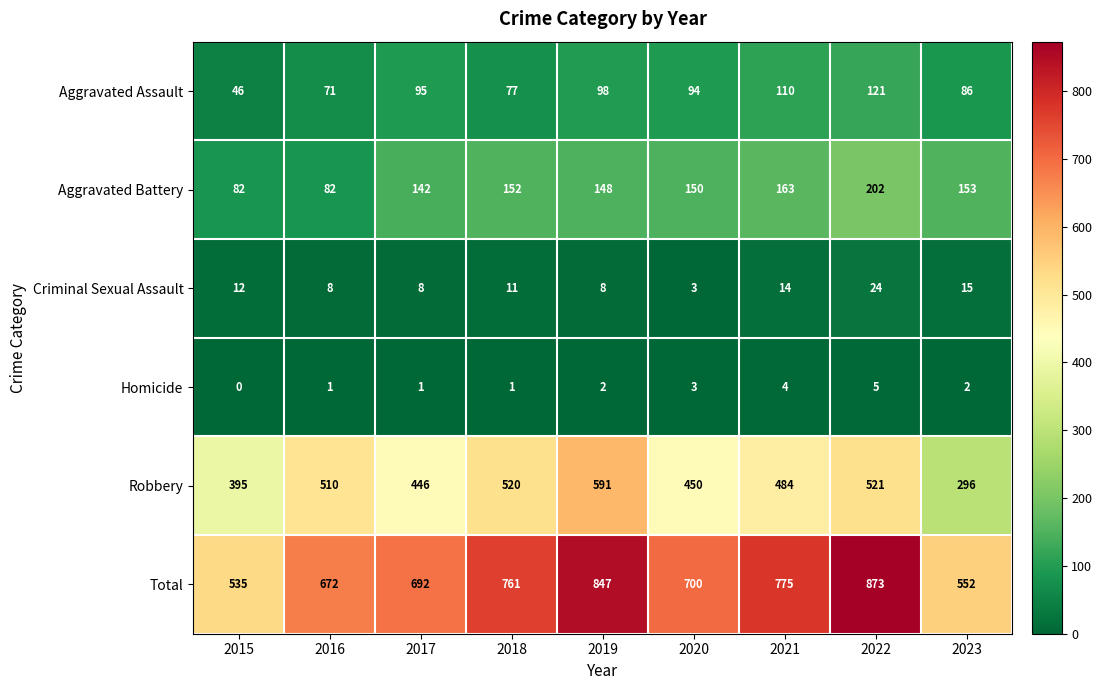

Is it true that Aggravated Assault equals 86 at 2023?

True